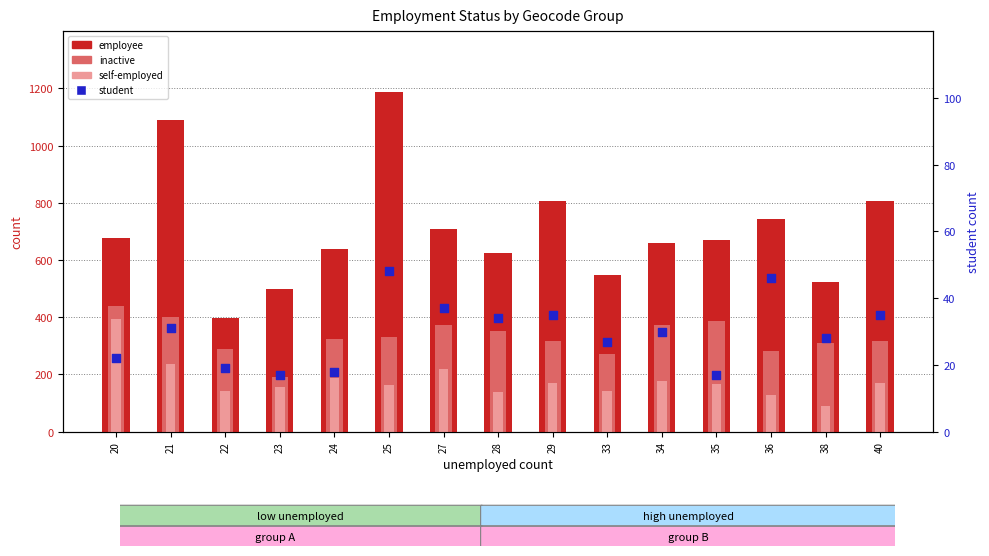

Which series reaches the maximum Y coordinate?

employee